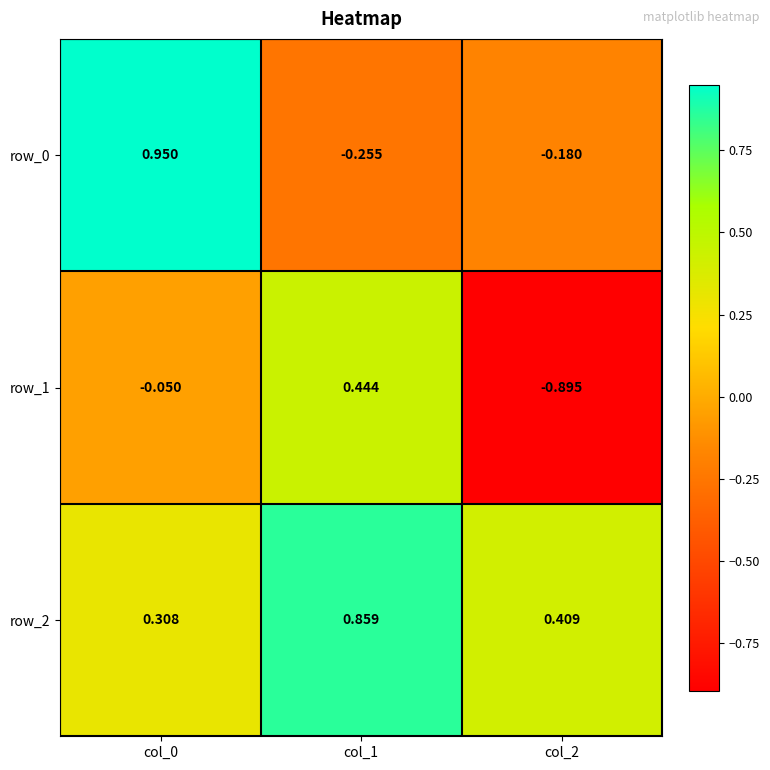

List the labels in order of row_2 value, smallest first.

col_0, col_2, col_1